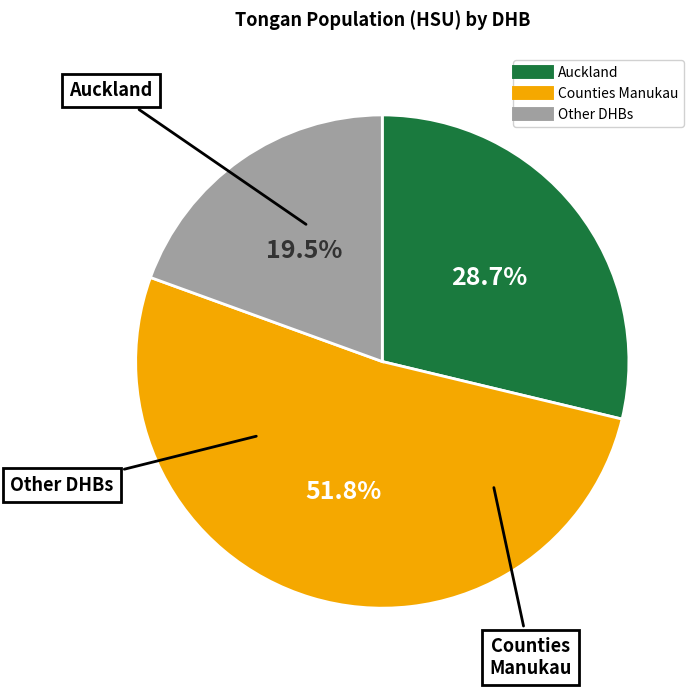

Does any single category account for the majority?

Yes